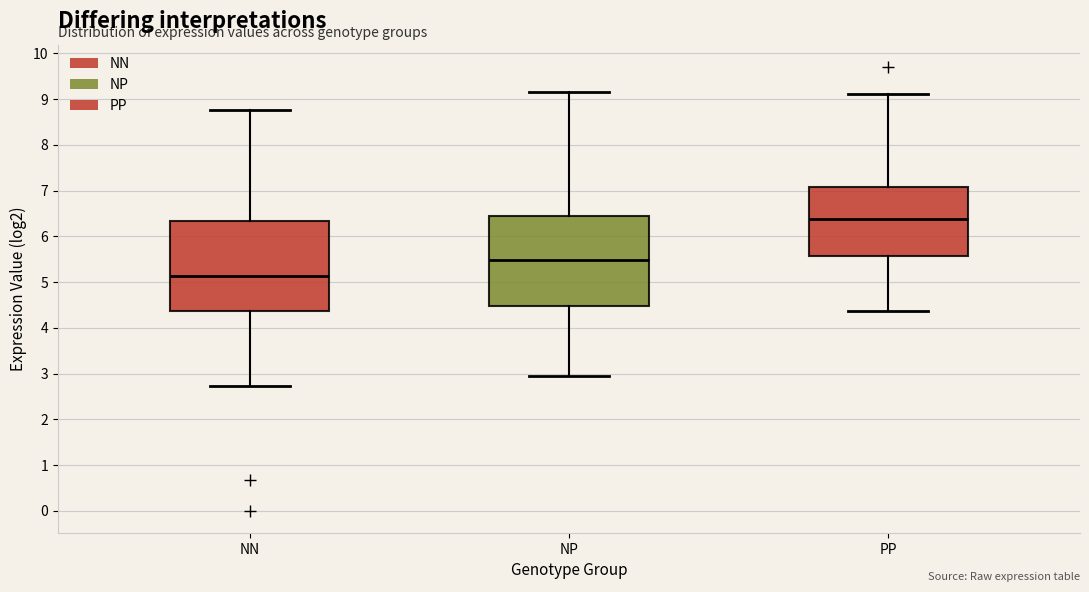

Where does the median line of the box for NN sit on the y-axis? The values are not printed on the chart, so give them approximately, as read against the axis.

5.1